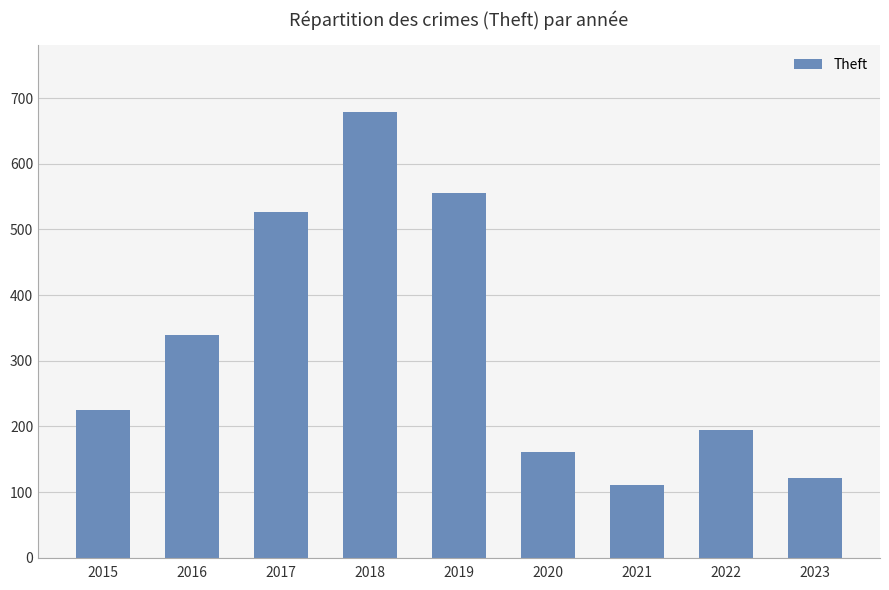

Reading right to left, list all the values displayed in this chart.

121	194	111	161	555	679	526	339	225